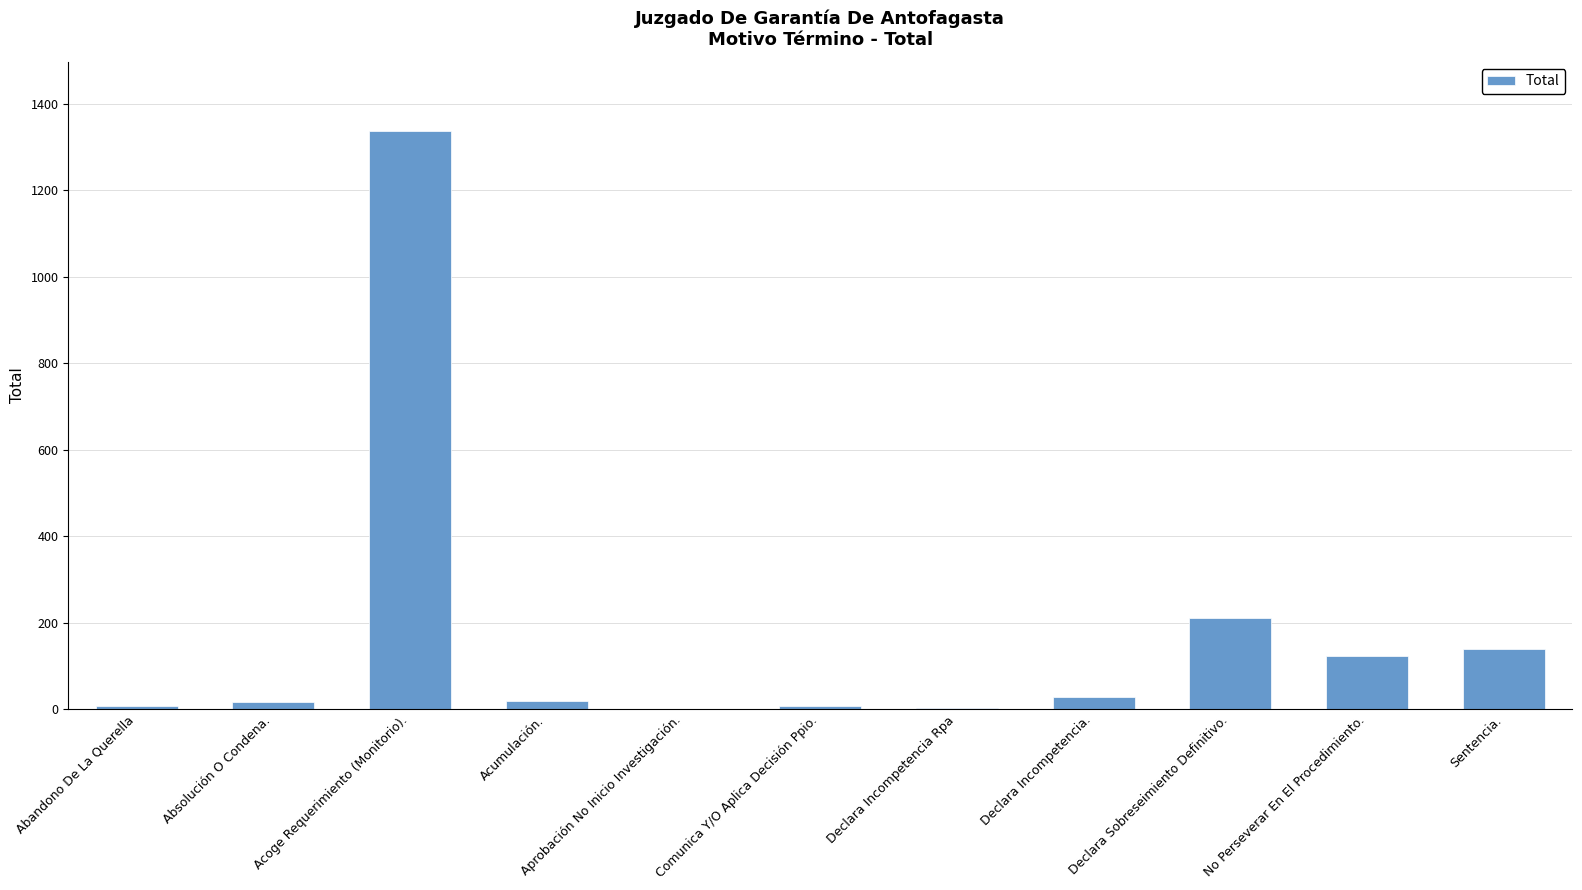

At which category does the chart reach its peak across all series?

Acoge Requerimiento (Monitorio).